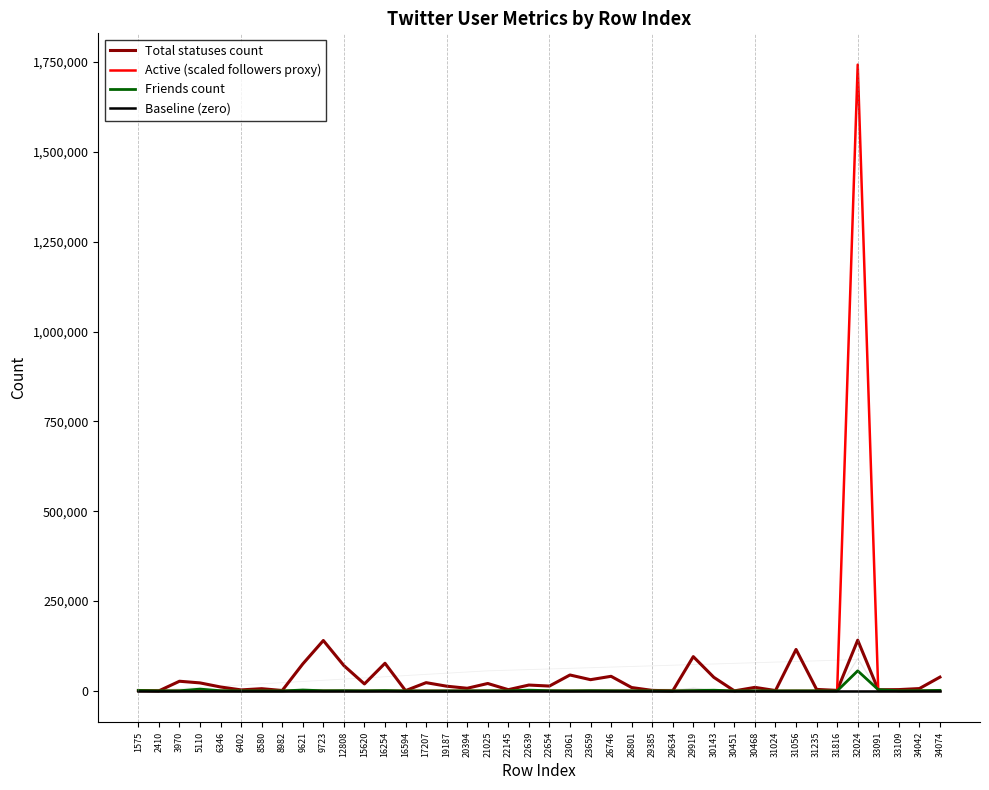

How many lines are shown in the chart?

4